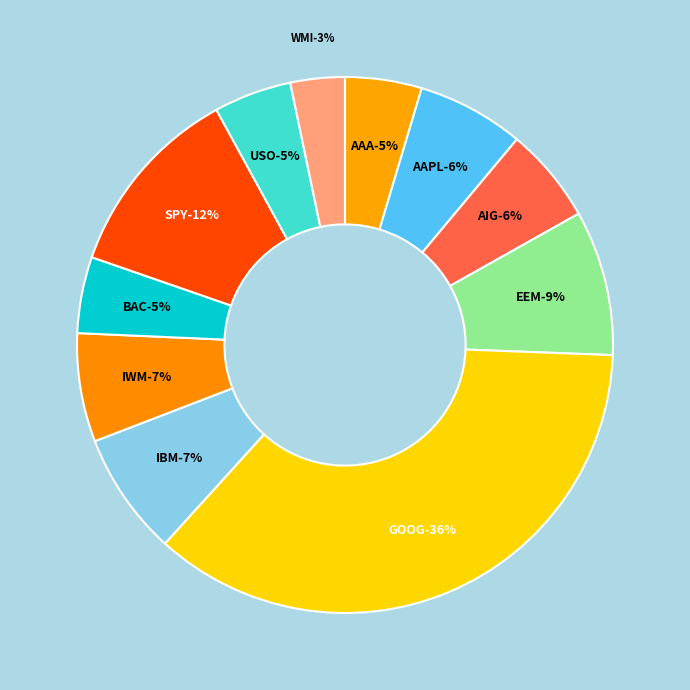

Rank the categories by value from lowest to highest.

WMI, BAC, AAA, USO, AIG, AAPL, IWM, IBM, EEM, SPY, GOOG